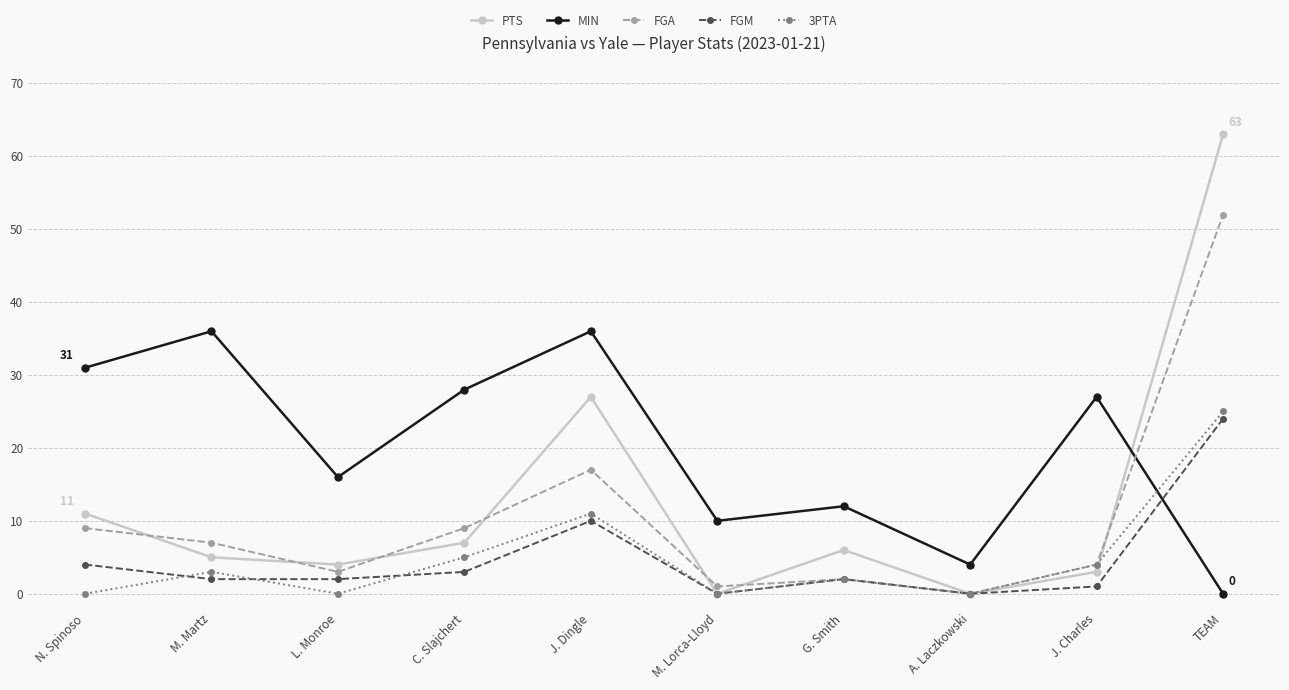

How many distinct data groups are displayed?

5